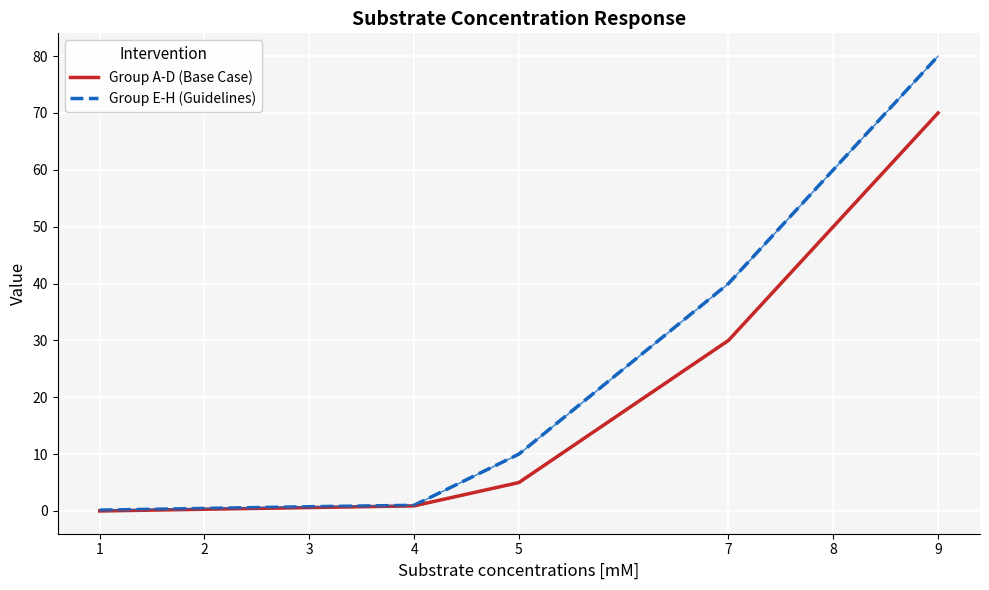

At which label does Group A-D (Base Case) first exceed 5?

7